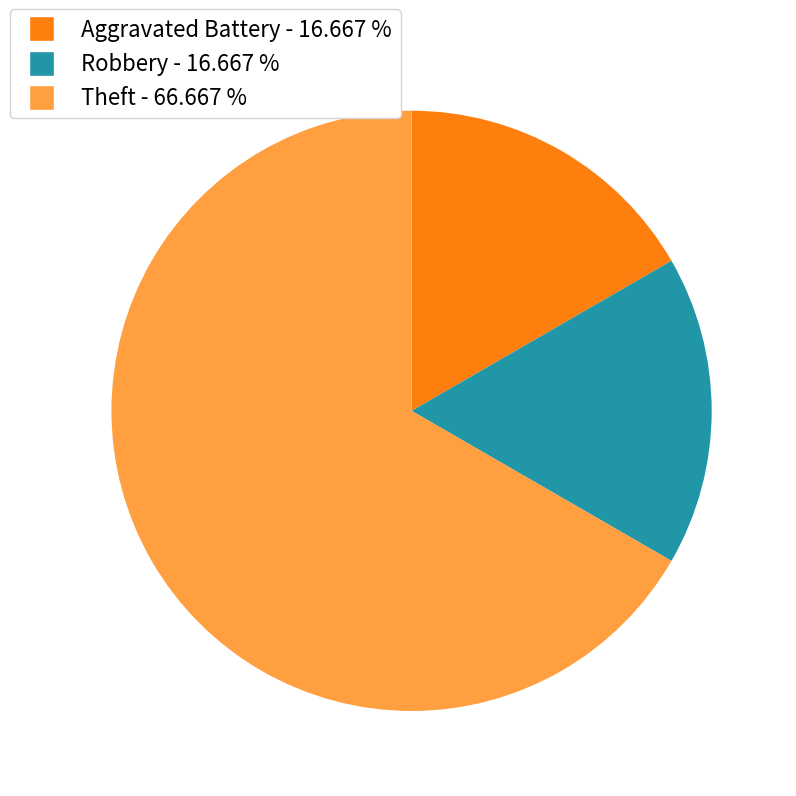

Is there a majority slice in this chart?

Yes